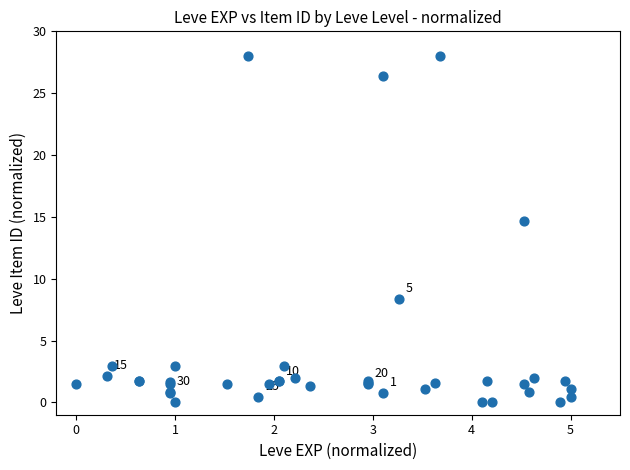

What Y value in the scatter plot is closest to 14?

14.6